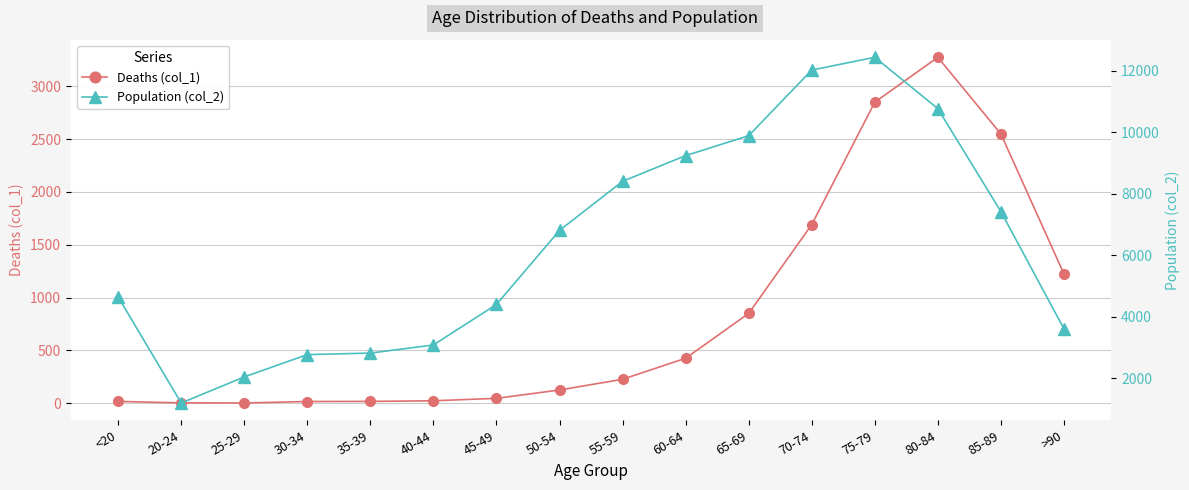

What is the difference between the maximum and minimum values in the Population (col_2) series?

11243